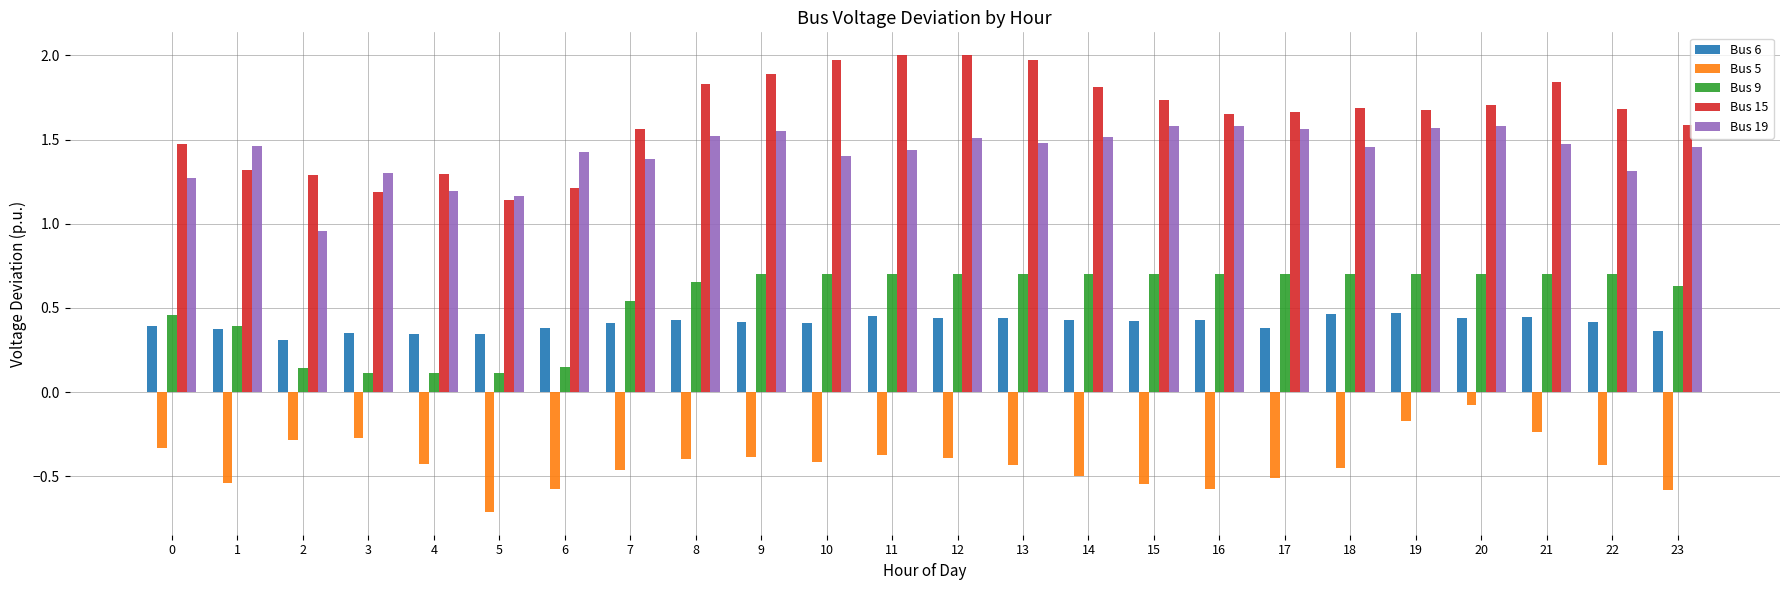

What is the total value across all series at 10?

4.1